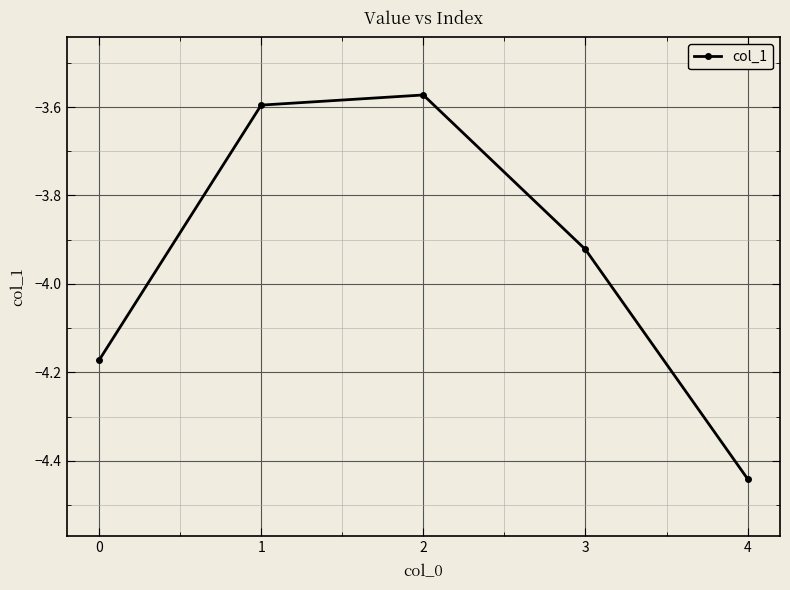

At which category does the chart reach its minimum across all series?

4